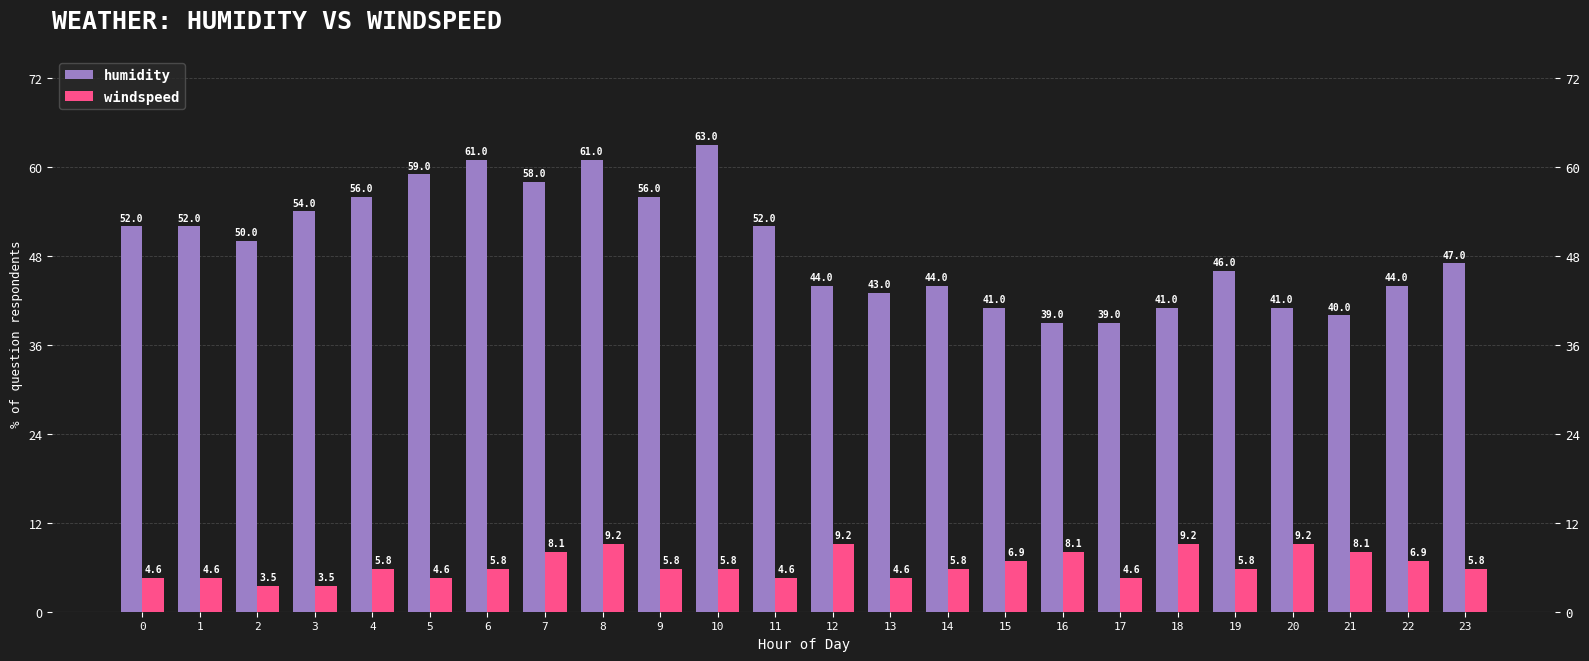

What is the difference between the windspeed values at 8 and 5?

4.6